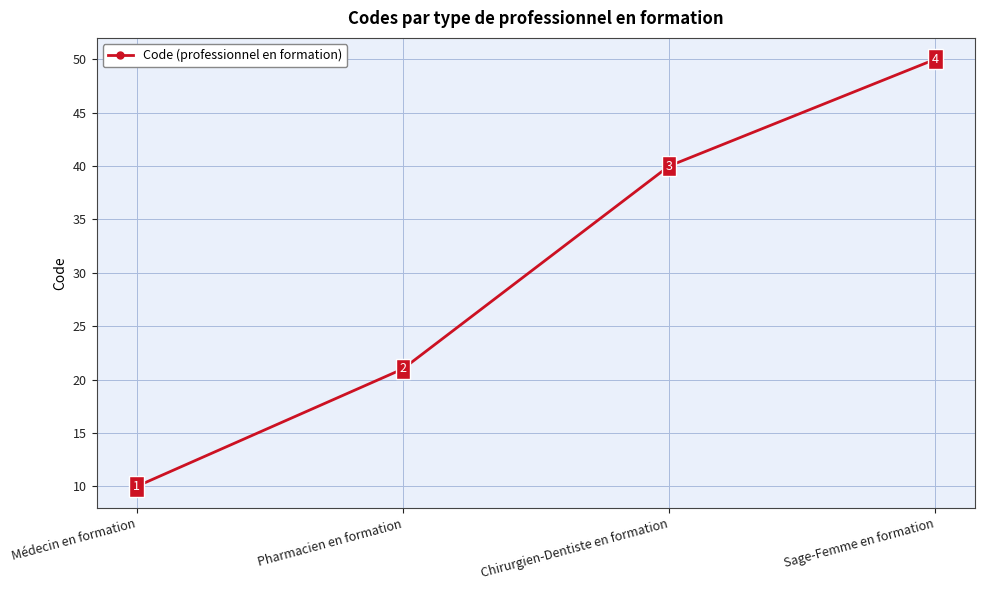

How many lines are shown in the chart?

1